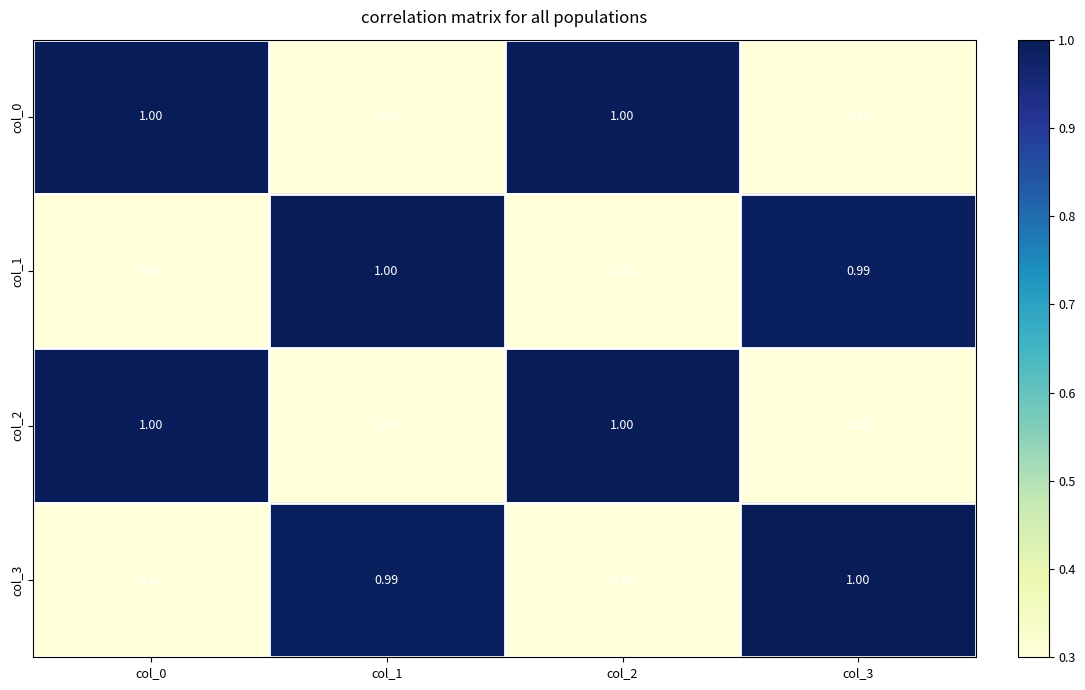

How many categories are shown in the chart?

4